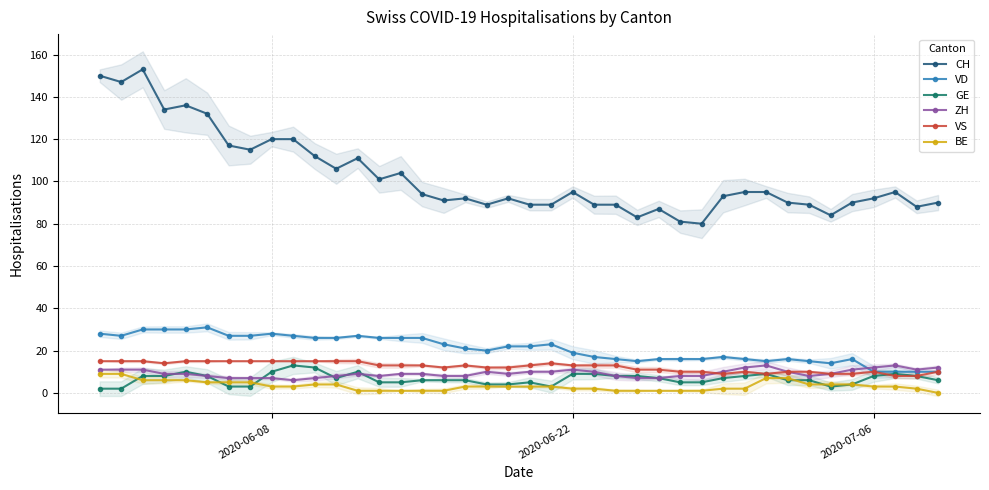

True or false: CH and ZH intersect in this chart.

False